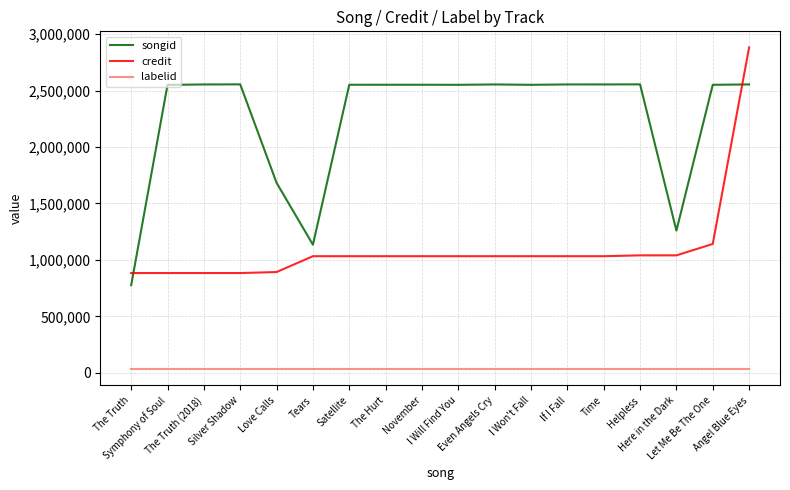

True or false: labelid and songid intersect in this chart.

False